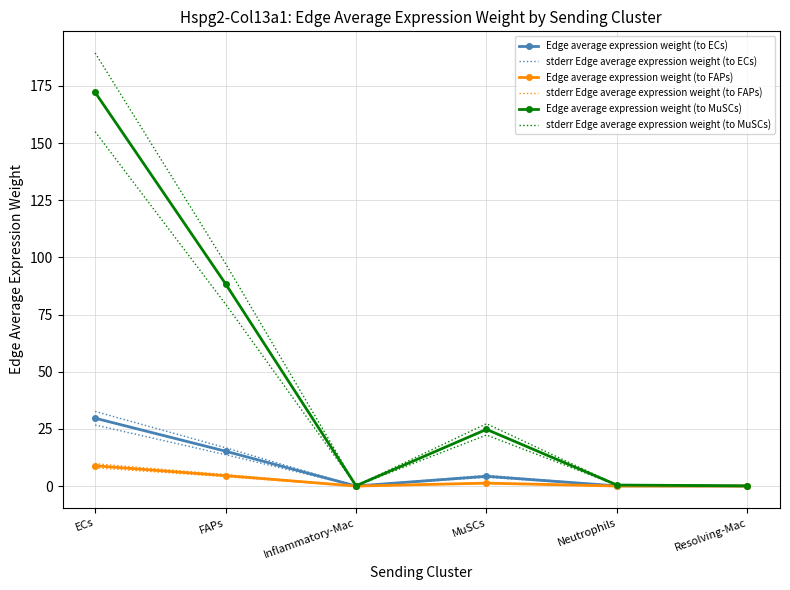

Where does the stderr Edge average expression weight (to FAPs) series first go above 1?

ECs